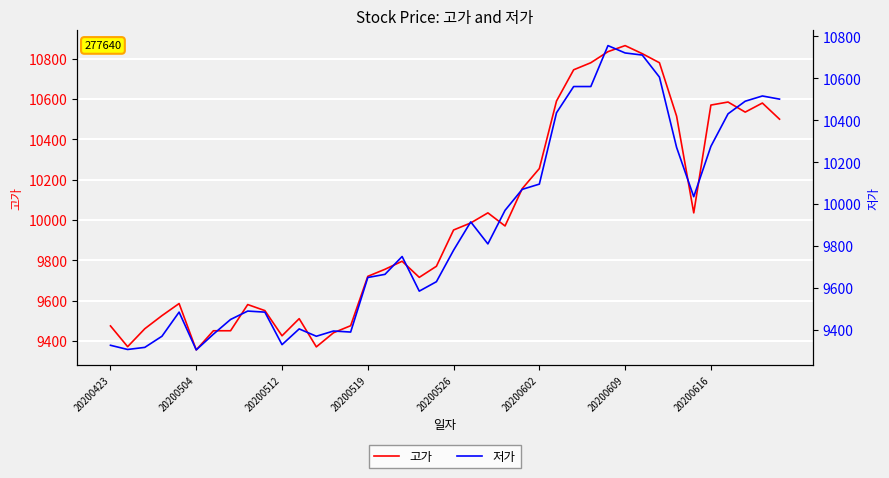

What is the label of the 19th point from the left?

18